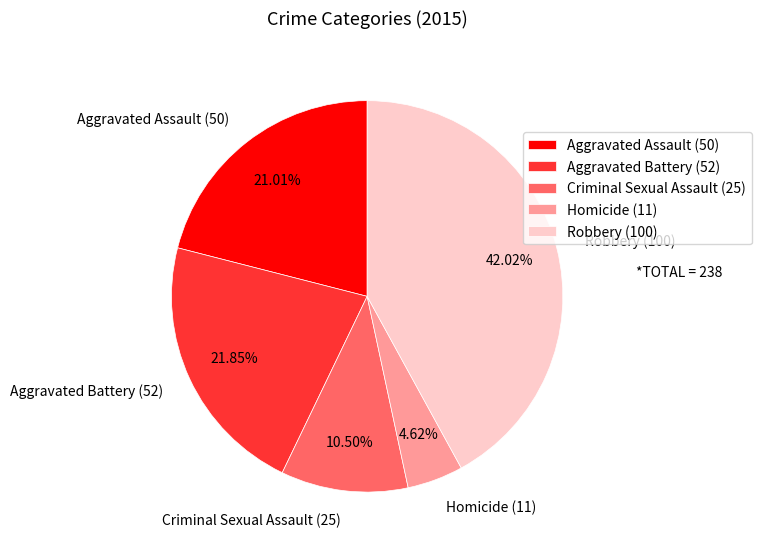

What percentage is the Aggravated Assault slice, to the nearest percent?

21%